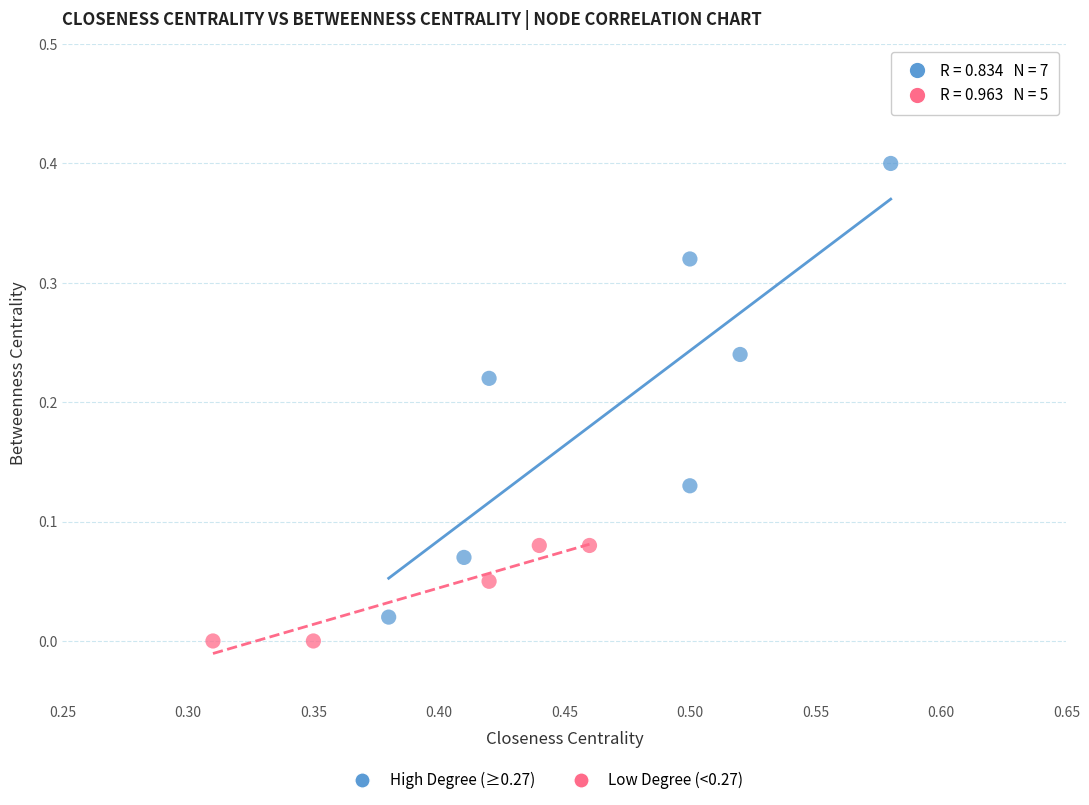

Which series contains the highest Y value?

High Degree (≥0.27)